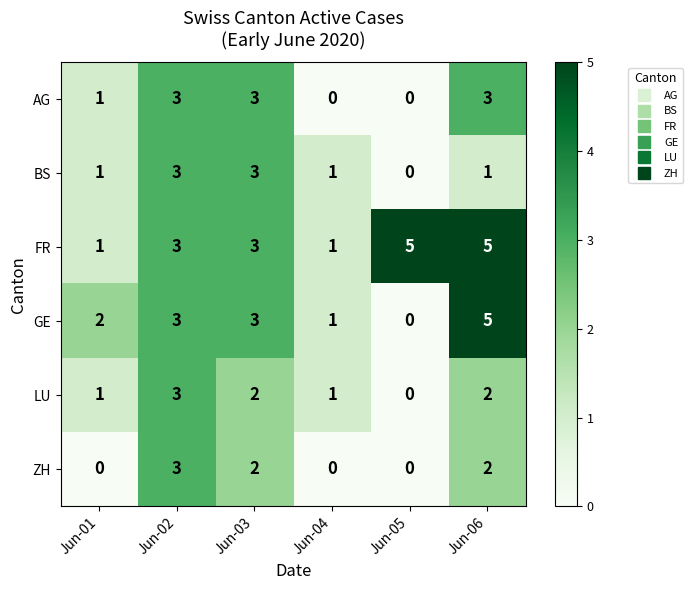

Which series has the largest range (max minus min)?

GE